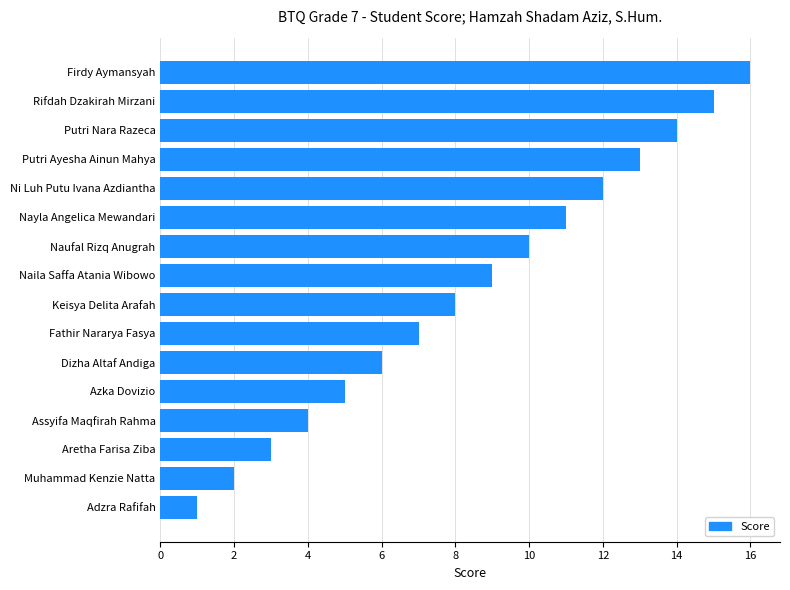

What is the change in value from Adzra Rafifah to Ni Luh Putu Ivana Azdiantha?

+11